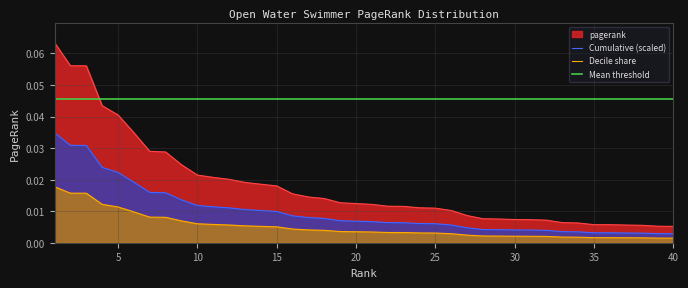

Rank the series by their maximum value, from highest to lowest.

pagerank, Mean threshold, Cumulative (scaled), Decile share